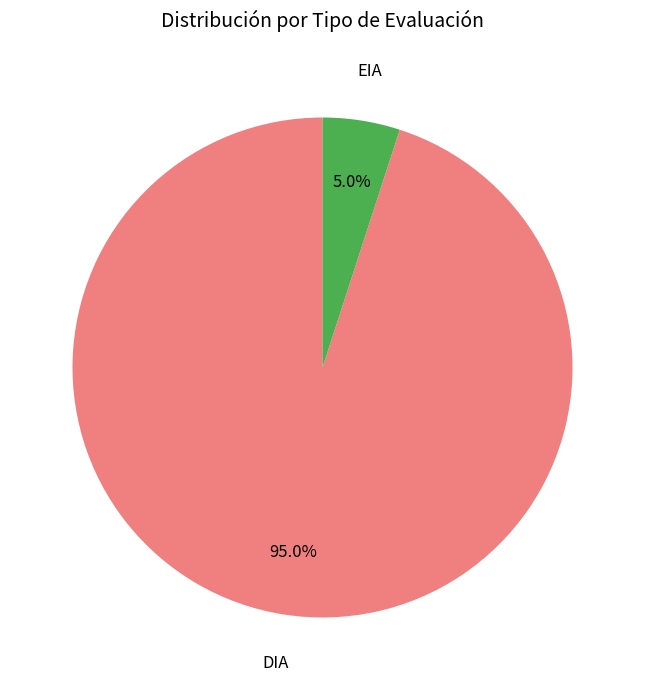

What is the majority slice?

DIA